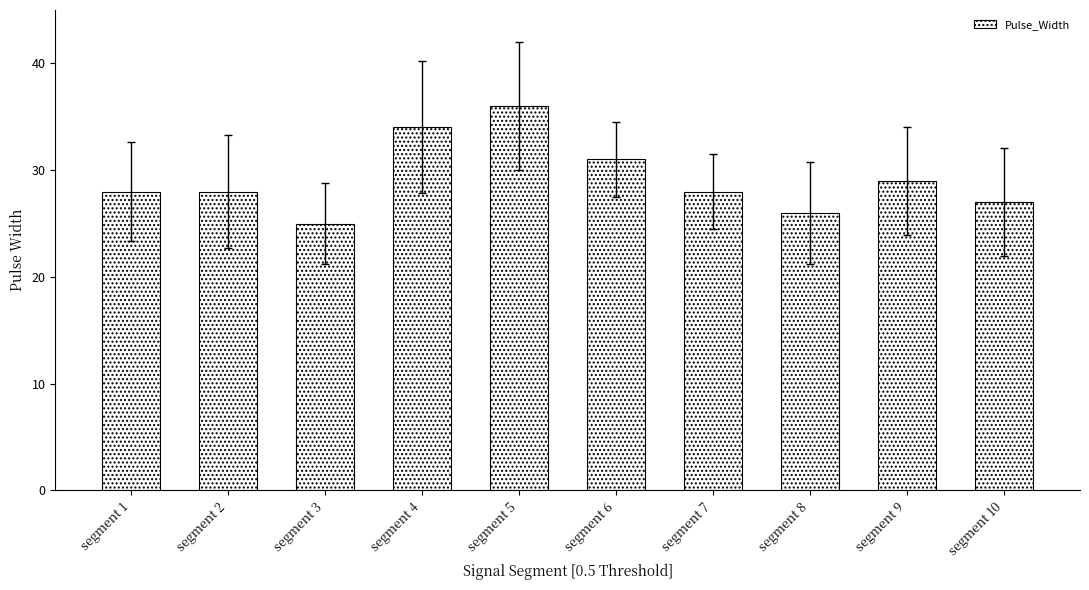

Reading right to left, list all the values displayed in this chart.

segment 10=27	segment 9=29	segment 8=26	segment 7=28	segment 6=31	segment 5=36	segment 4=34	segment 3=25	segment 2=28	segment 1=28